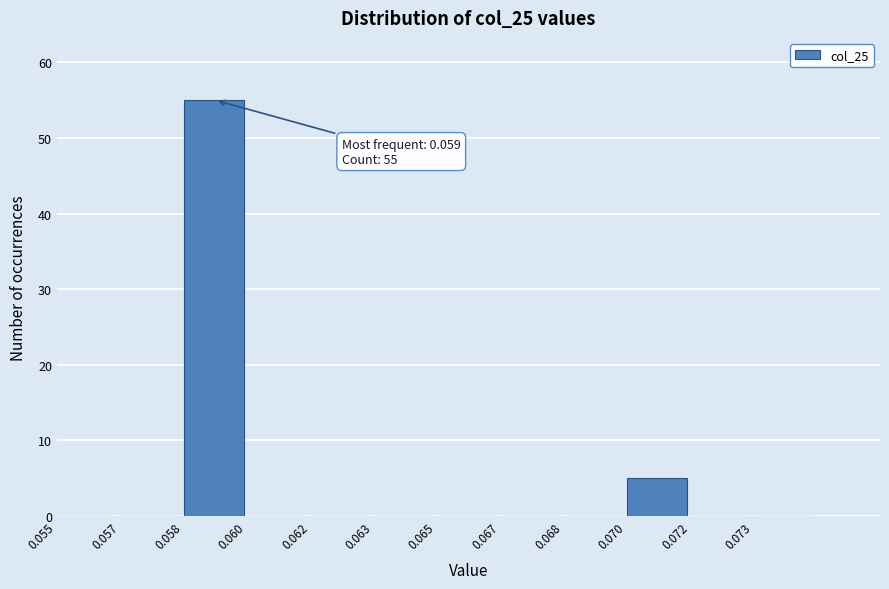

Reading left to right, transcribe all the data shown in this chart.

0.055=0	0.057=0	0.058=55	0.060=0	0.062=0	0.063=0	0.065=0	0.067=0	0.068=0	0.070=5	0.072=0	0.073=0